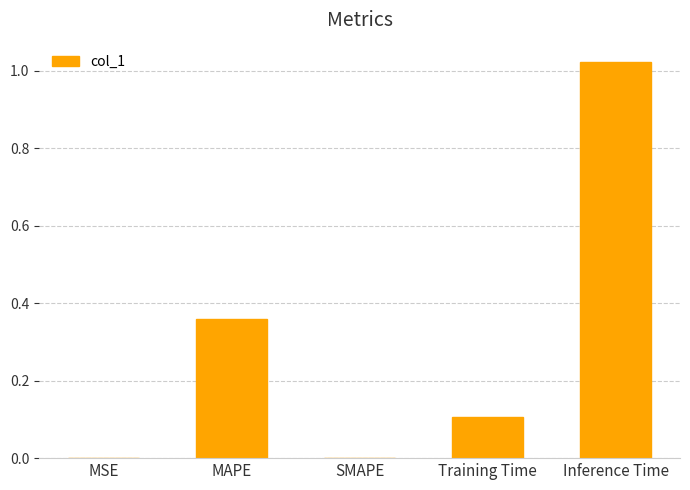

Which category has the highest value across all series?

Inference Time